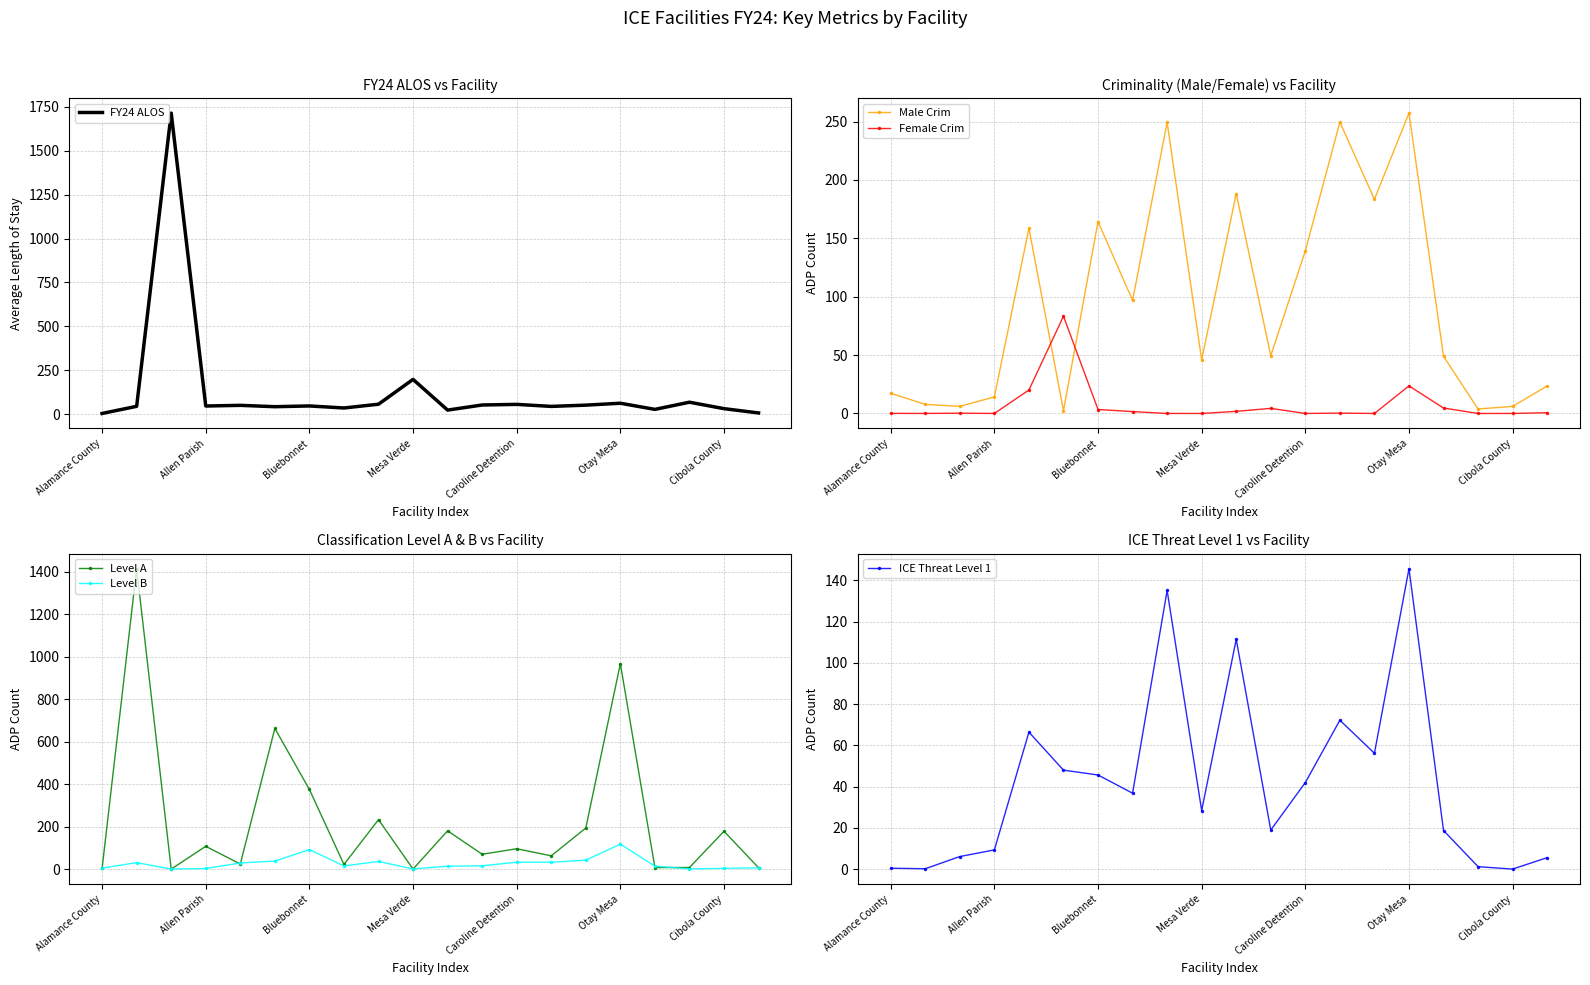

Is this an area chart (filled region under the line)?

No